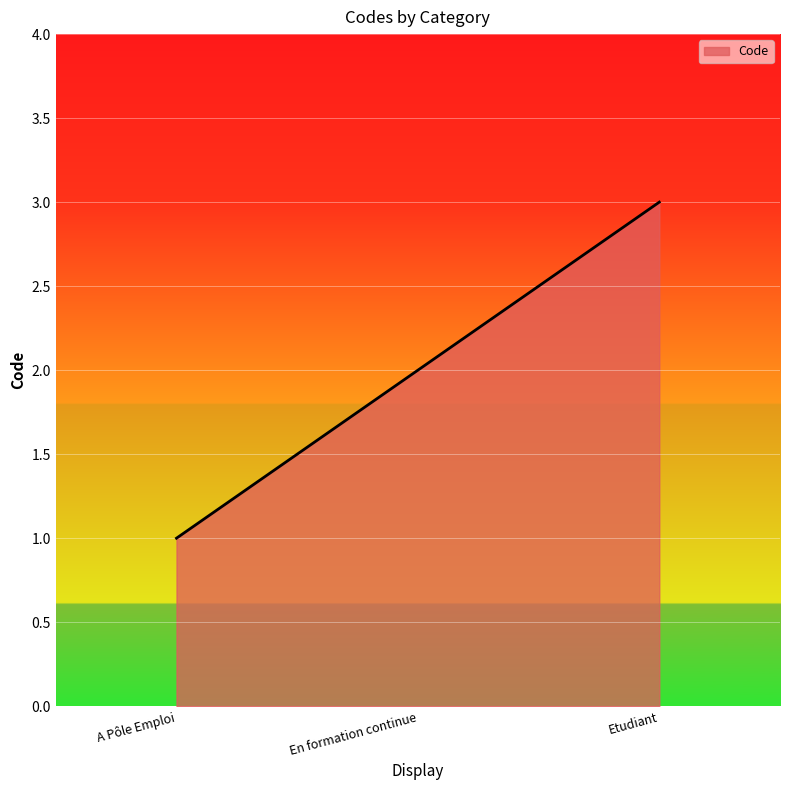

At which category does the chart reach its minimum across all series?

A Pôle Emploi